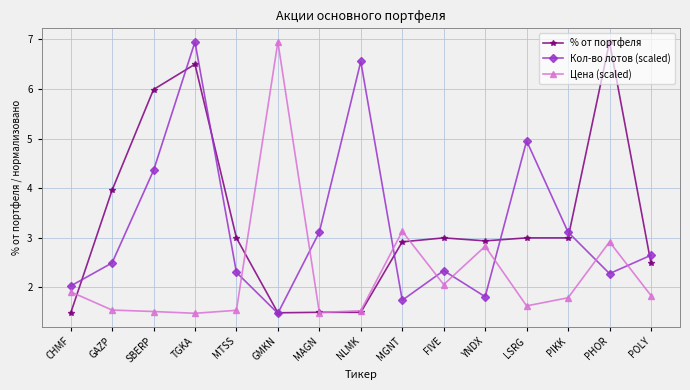

Reading left to right, transcribe all the data shown in this chart.

% от портфеля: 1.5	4.0	6.0	6.5	3.0	1.5	1.5	1.5	2.9	3.0	2.9	3.0	3.0	7.0	2.5
Кол-во лотов (scaled): 2.0	2.5	4.4	7.0	2.3	1.5	3.1	6.6	1.7	2.3	1.8	5.0	3.1	2.3	2.7
Цена (scaled): 1.9	1.5	1.5	1.5	1.5	7.0	1.5	1.5	3.1	2.1	2.8	1.6	1.8	2.9	1.8